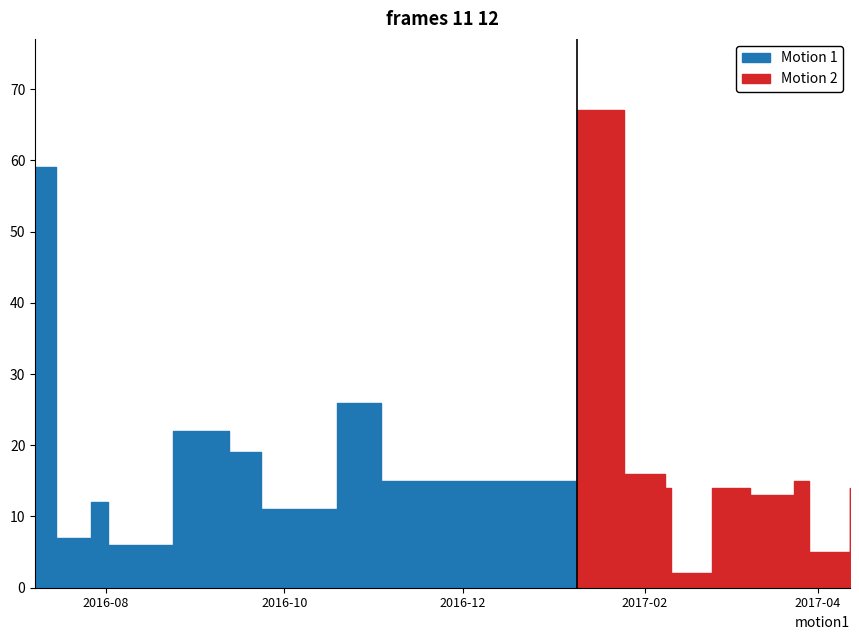

Where does the data first go above 14?

2016-07-08